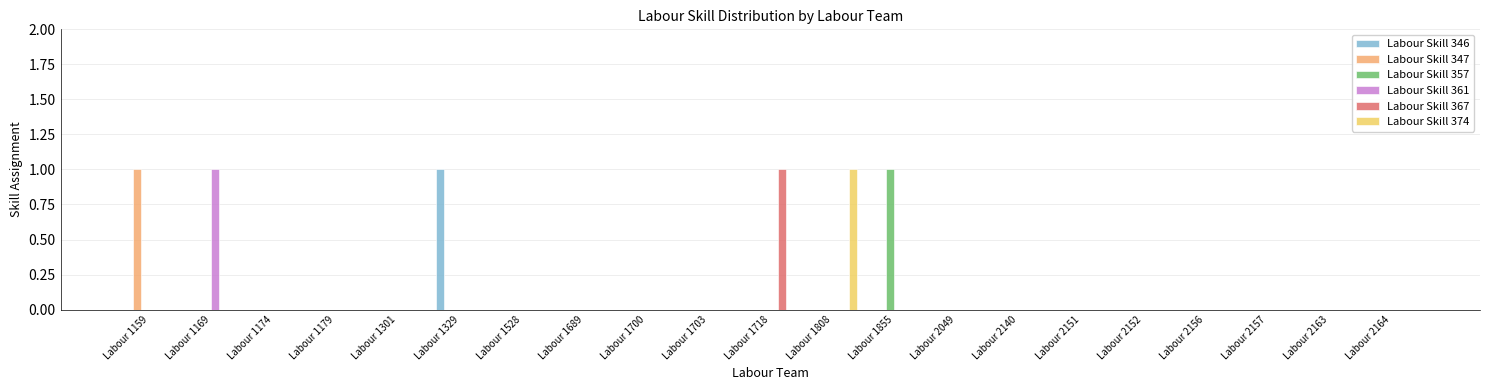

The Labour Skill 357 series shows 0 at Labour 1718. True or false?

True